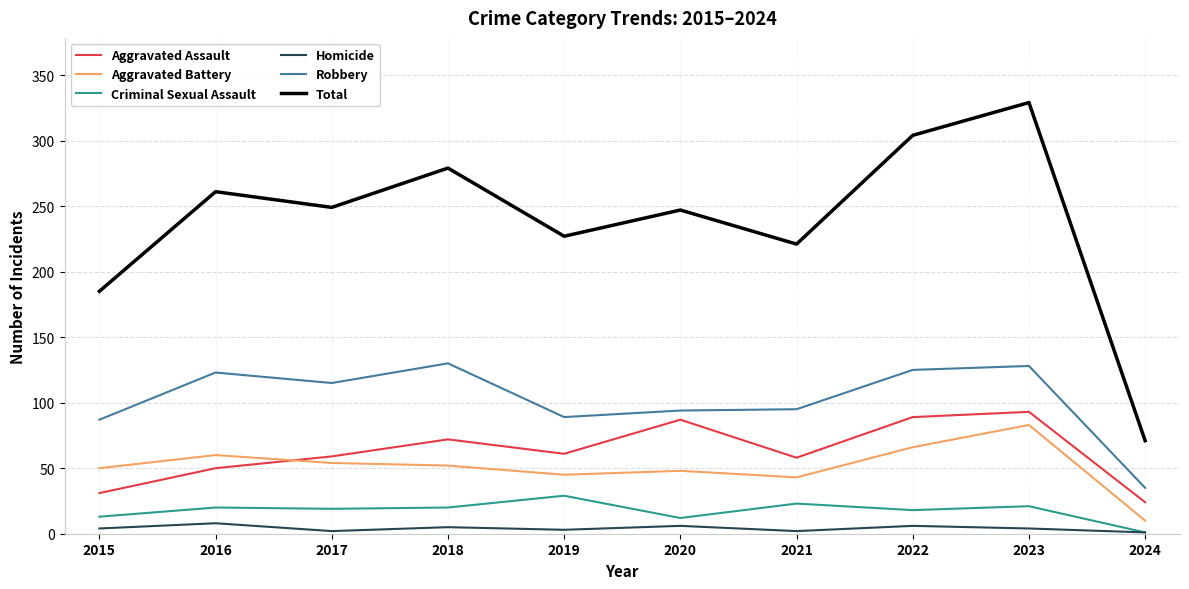

What is the average value of the Total series?

237